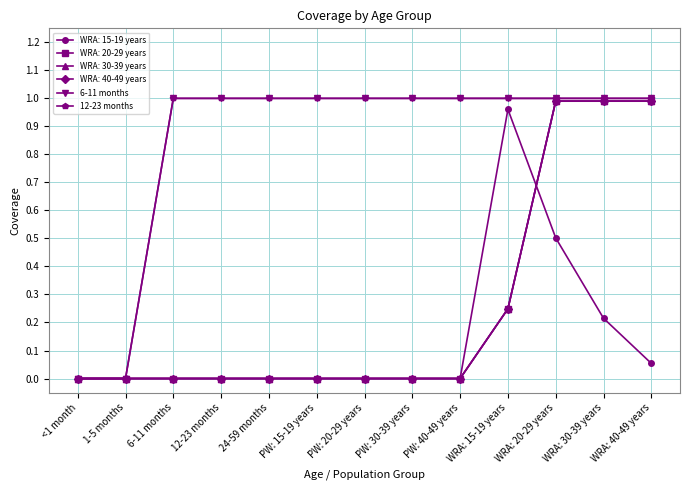

What position from the left is PW: 40-49 years?

9